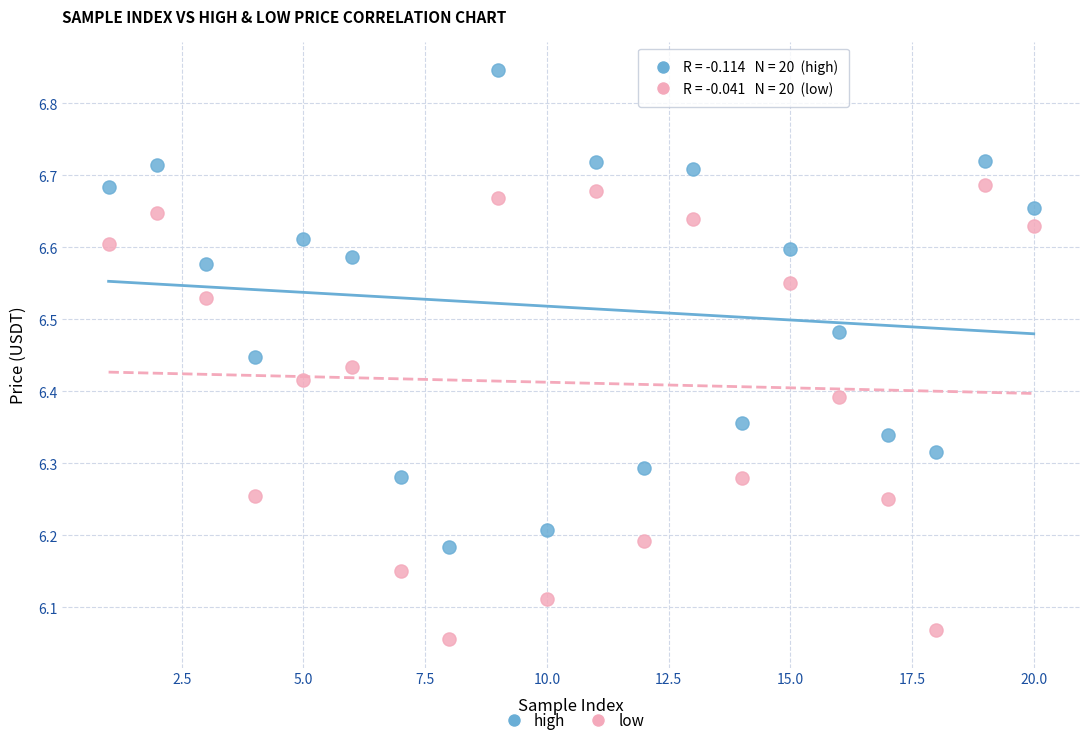

Which series has the largest Y range (max minus min)?

high